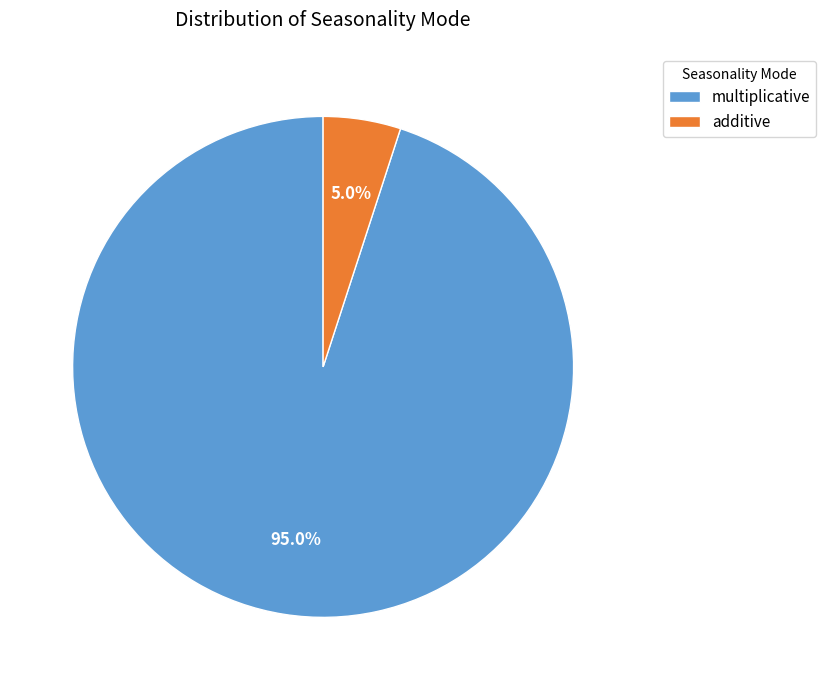

How many slices are in this pie chart?

2